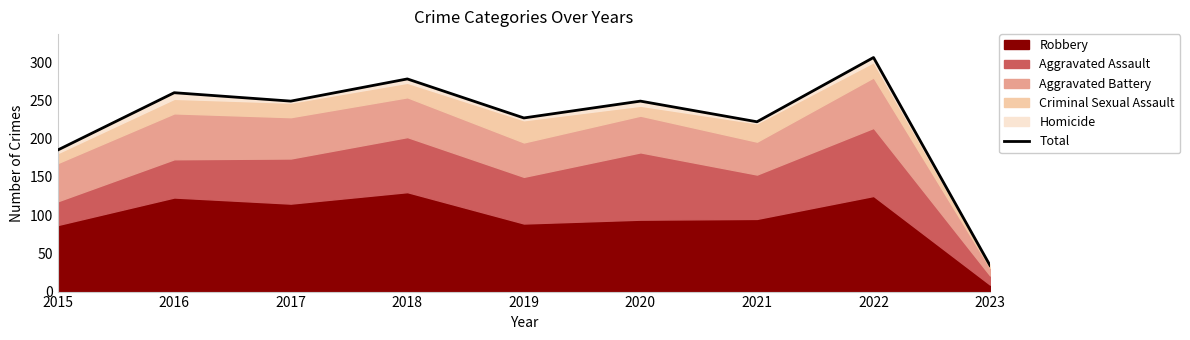

Which category has the highest value across all series?

2022